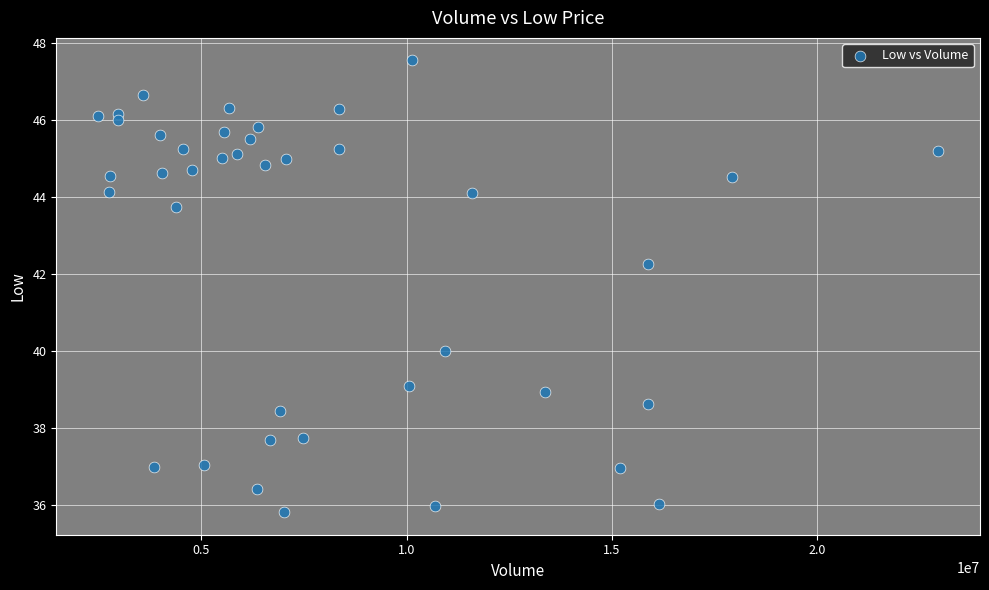

What Y value in the scatter plot is closest to 41?

40.0